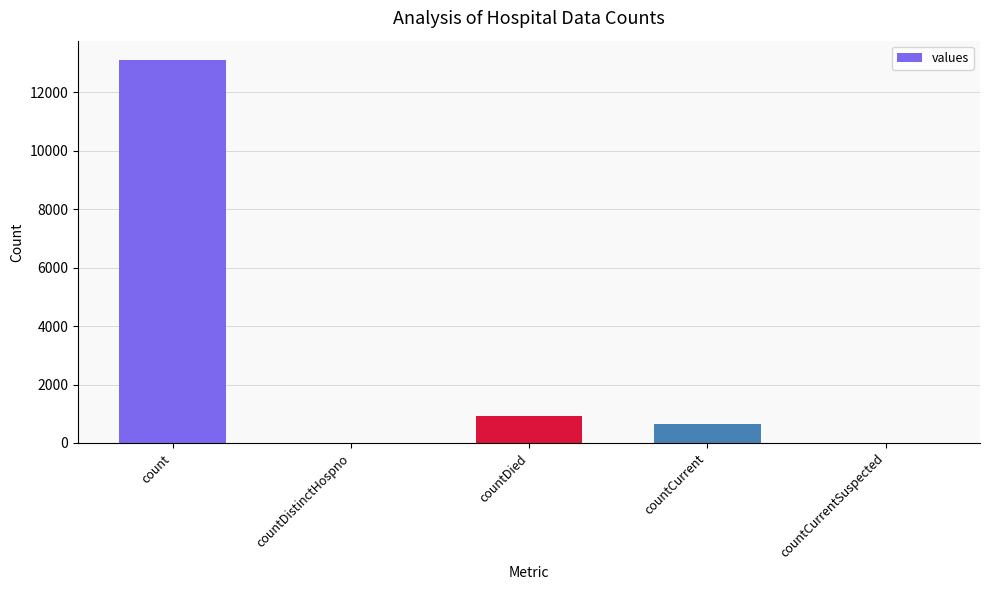

At which label is the value closest to 6556?

countDied